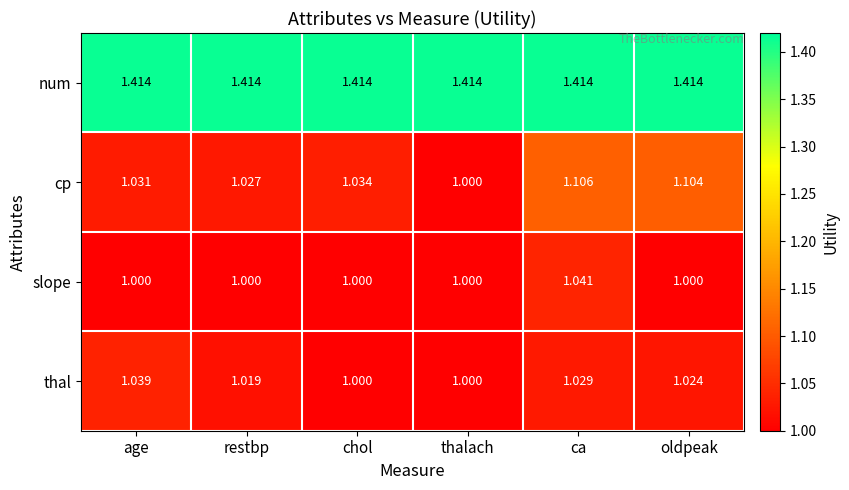

Which series has the widest spread of values?

cp